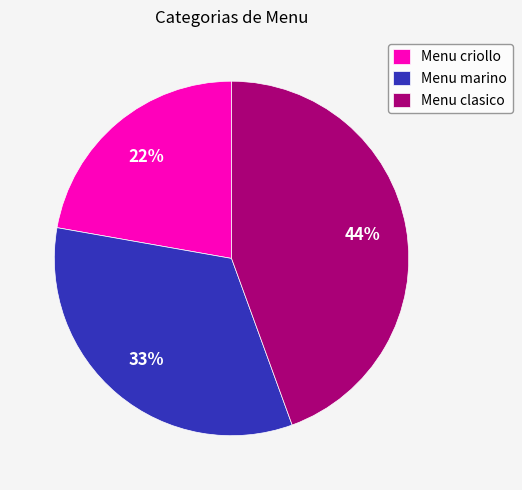

Is it true that Menu clasico is 34% of the pie?

False